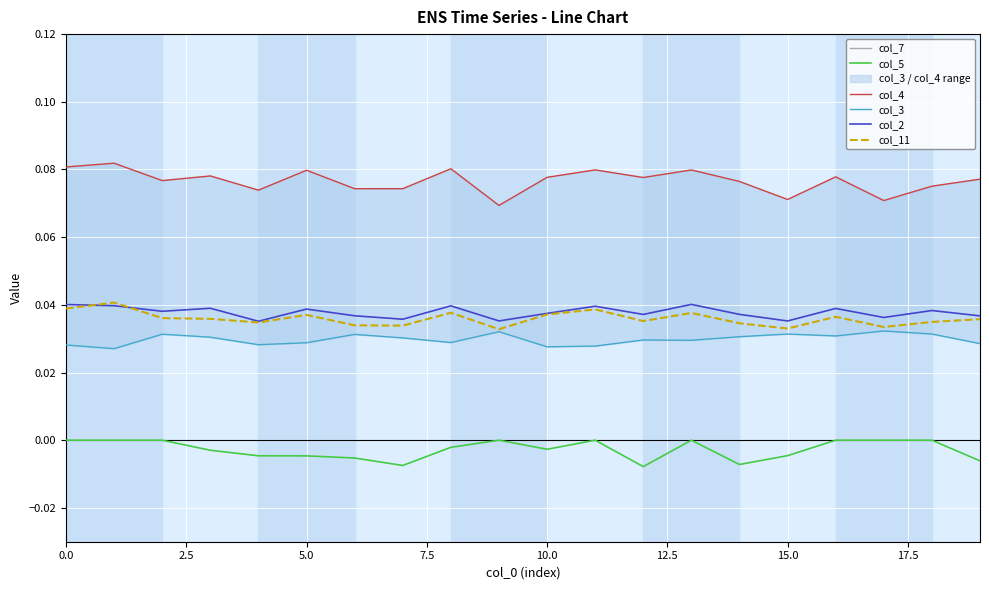

True or false: col_7 and col_2 cross at least once.

False